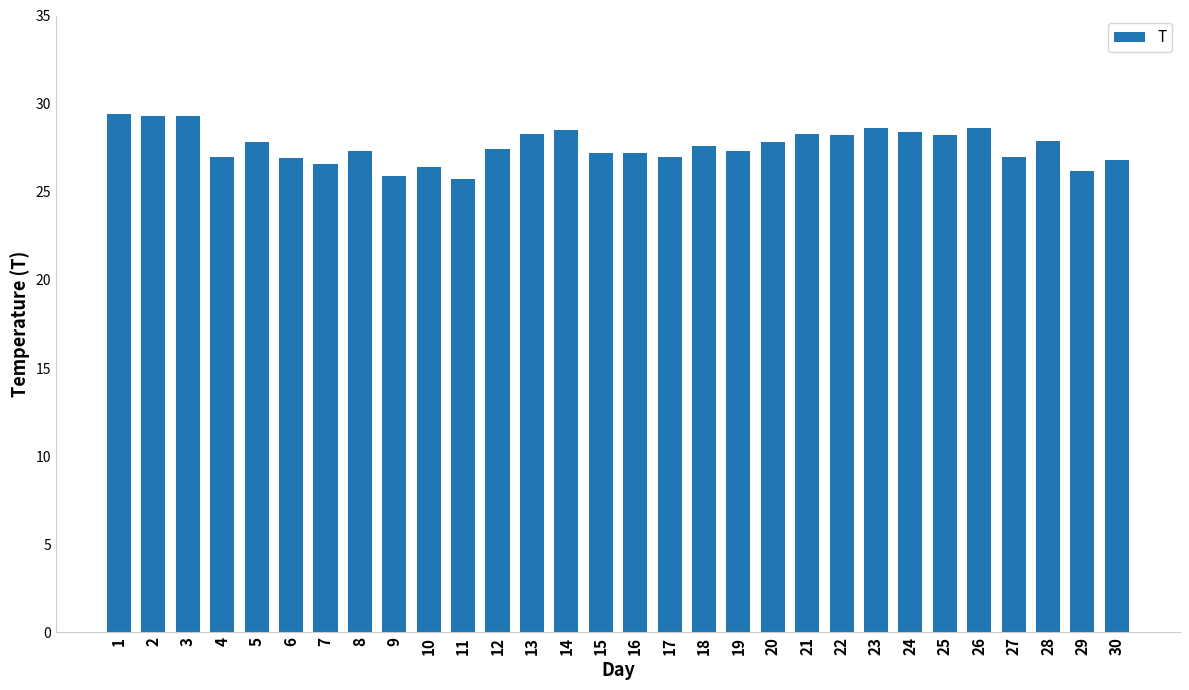

How many bars are there in total?

30